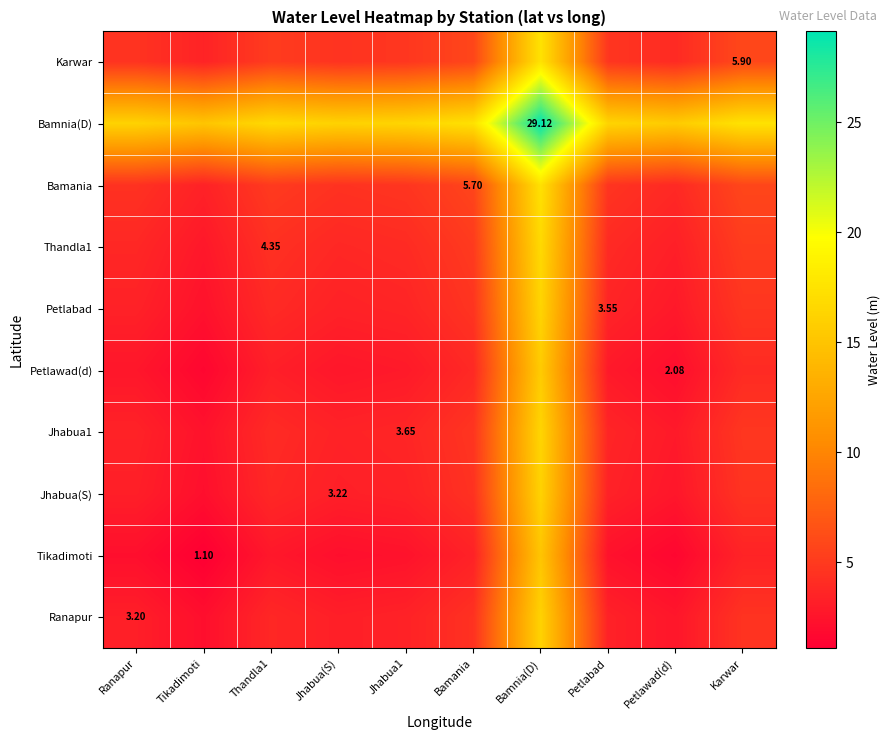

What is the difference between the second highest and second lowest values in the Petlawad(d) series?

1.9